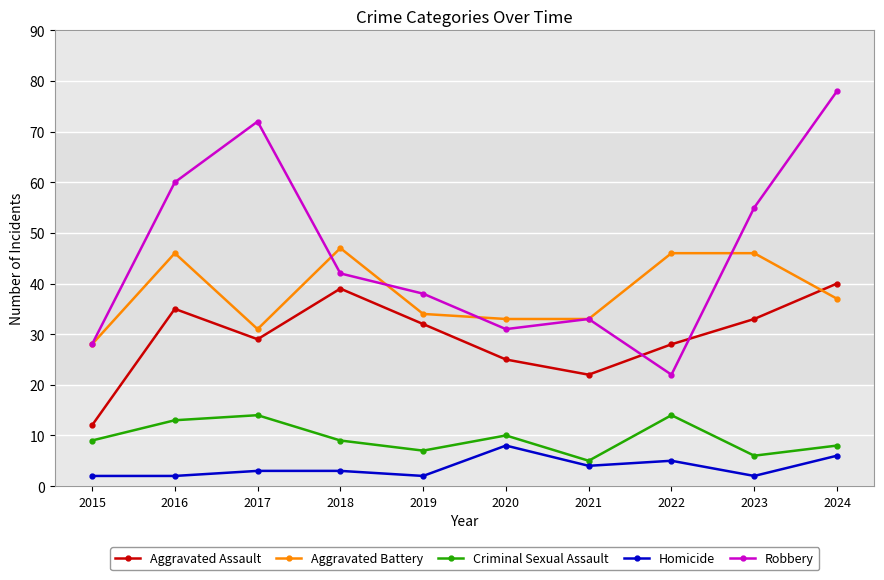

At which label does Criminal Sexual Assault reach its minimum?

2021